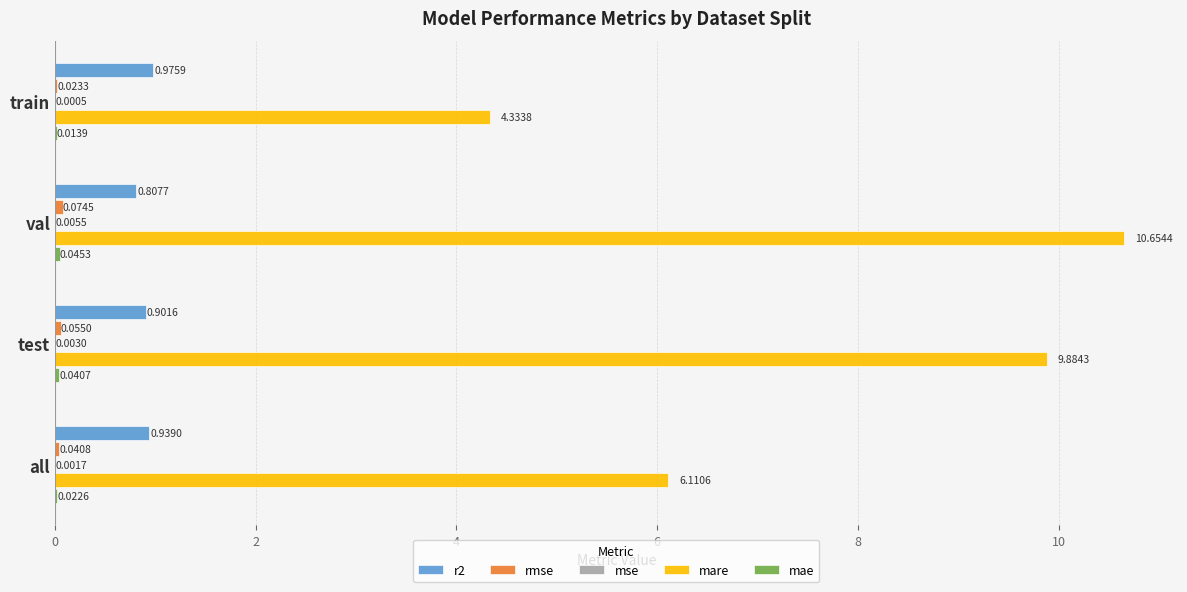

At which category is the sum across all series the highest?

val